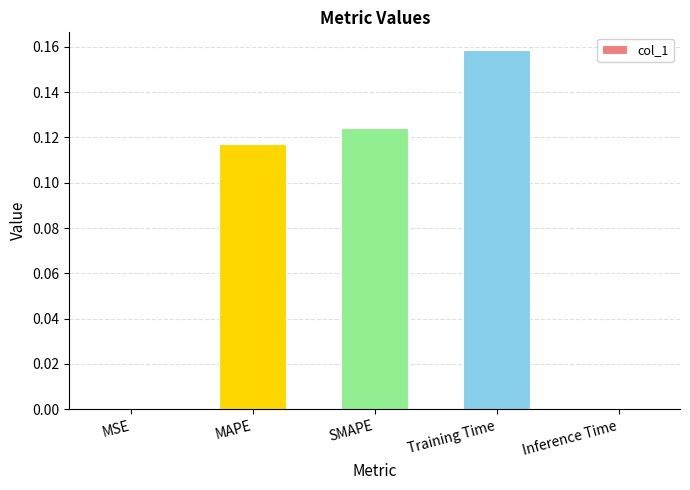

Which category has the highest value across all series?

Training Time